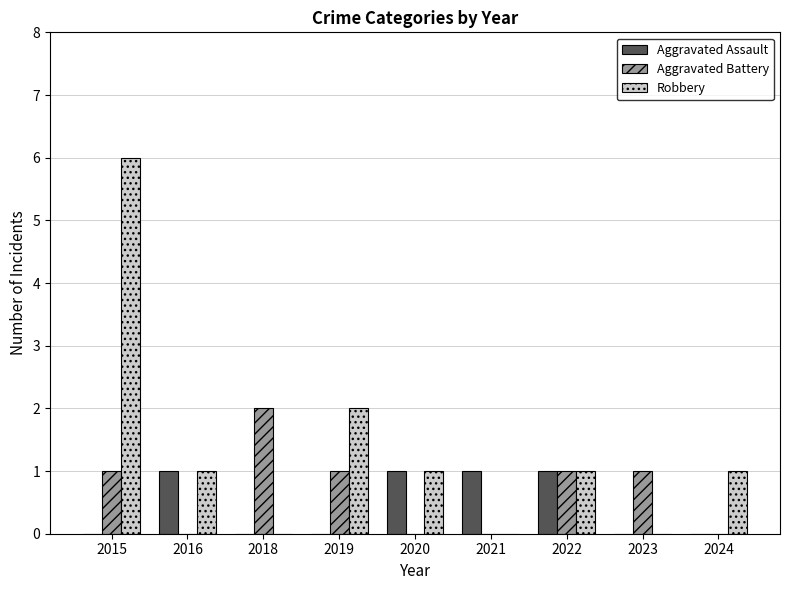

At which label does Robbery reach its peak?

2015